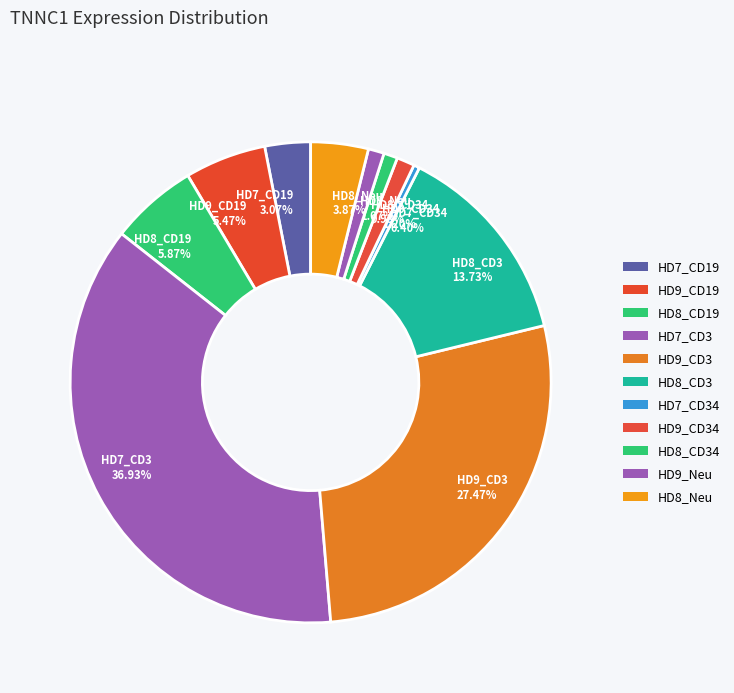

How many segments does this pie chart have?

11